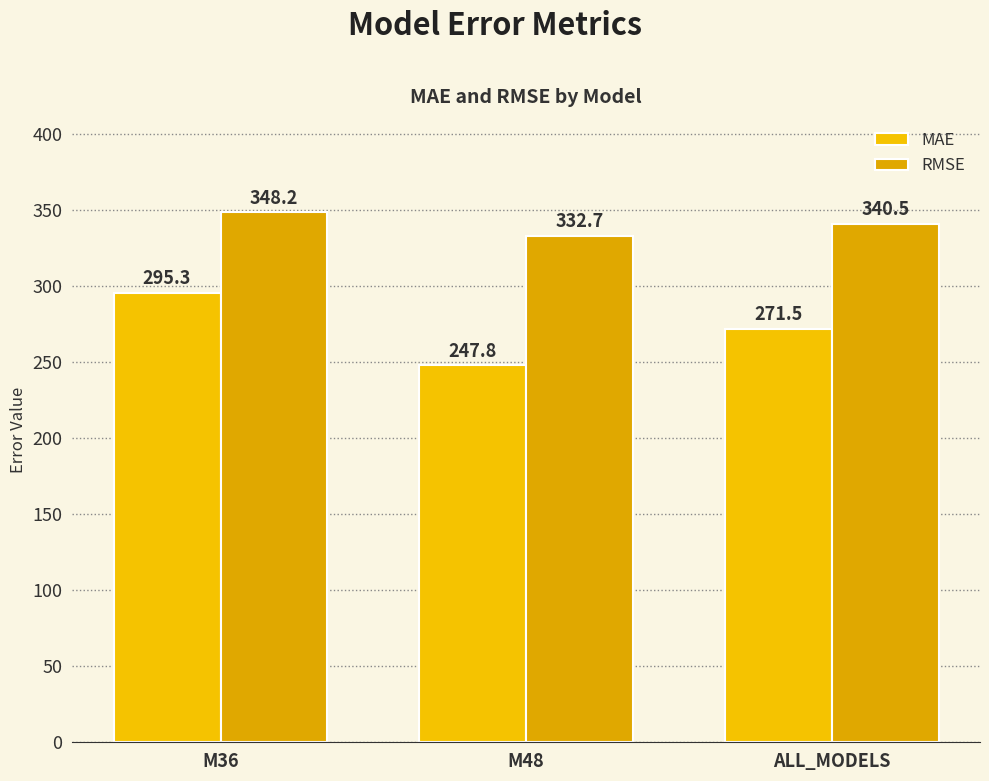

What is the difference between the maximum and second lowest values in the RMSE series?

7.7